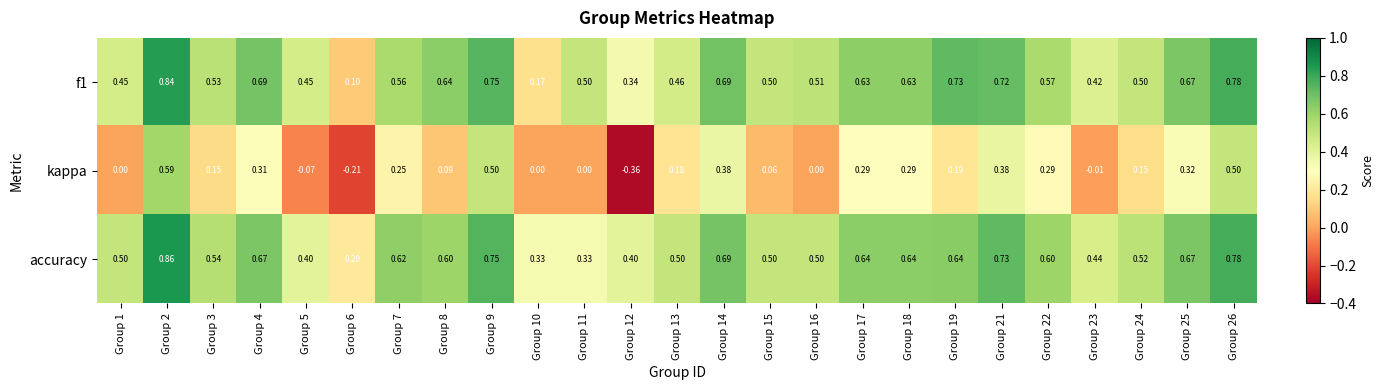

Which series has the largest range (max minus min)?

kappa